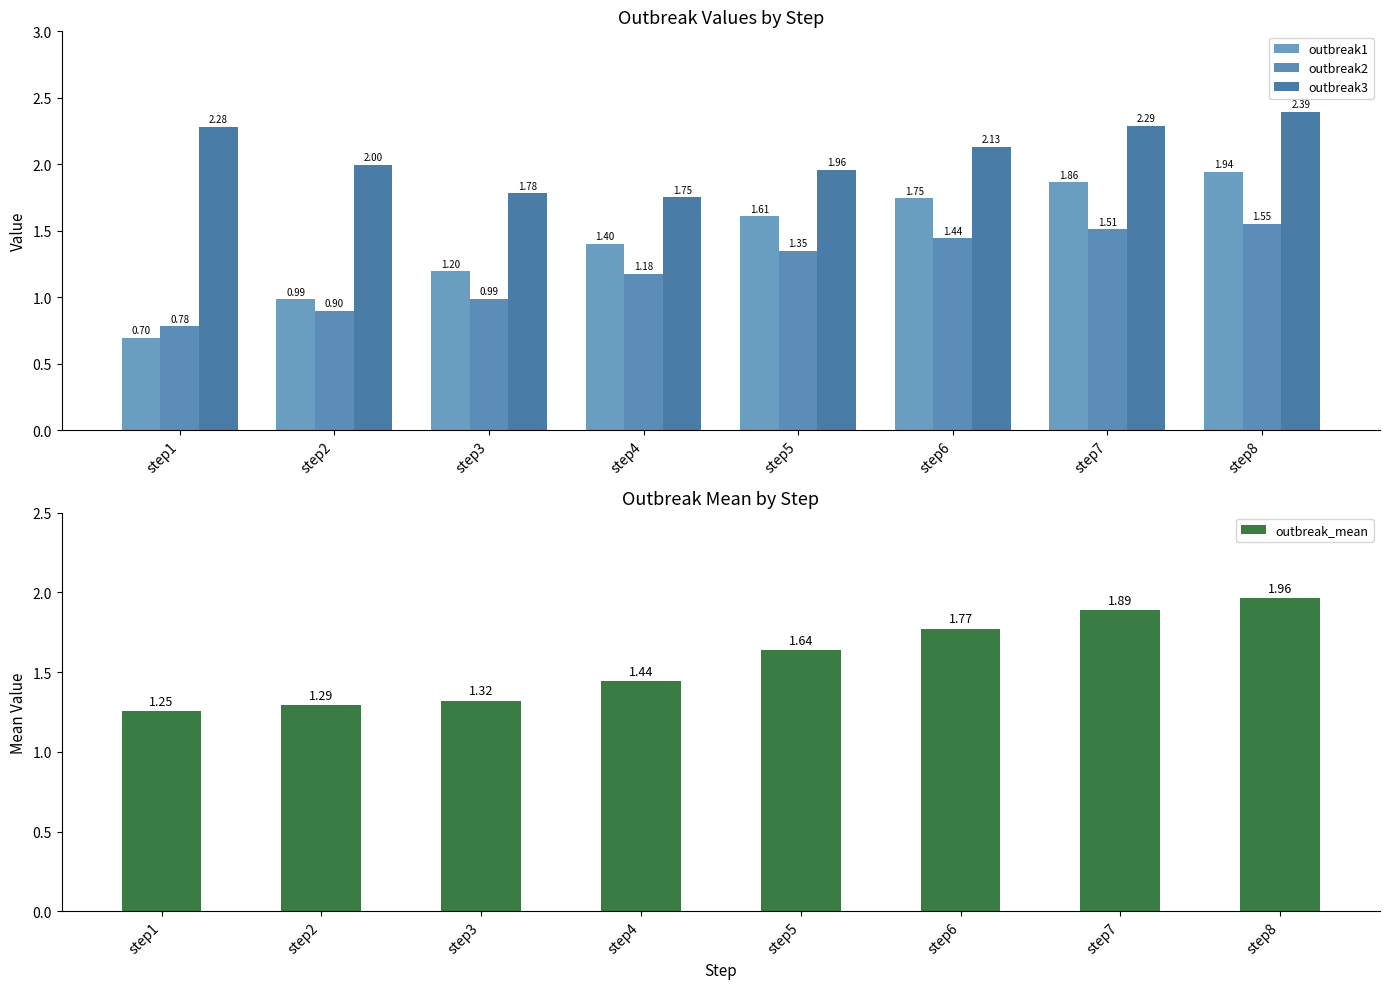

Does the chart contain stacked bars?

No